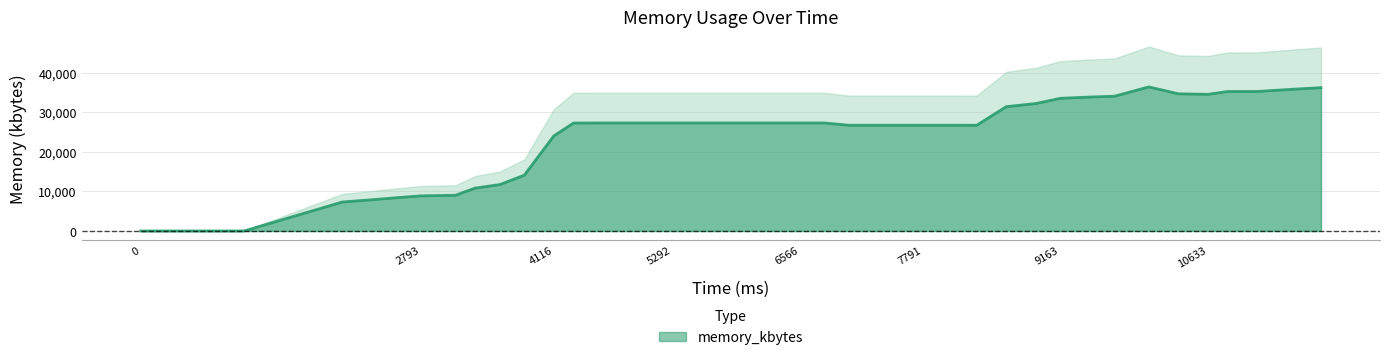

Reading left to right, transcribe all the data shown in this chart.

0	0	7324	7892	8404	8872	9024	10836	11712	14096	24012	27268	27284	27284	27284	27284	27284	27284	27284	27284	27284	27284	26716	26716	26716	26716	26716	26712	31404	32192	33512	33836	34040	36396	34652	34524	35228	35240	35780	36200